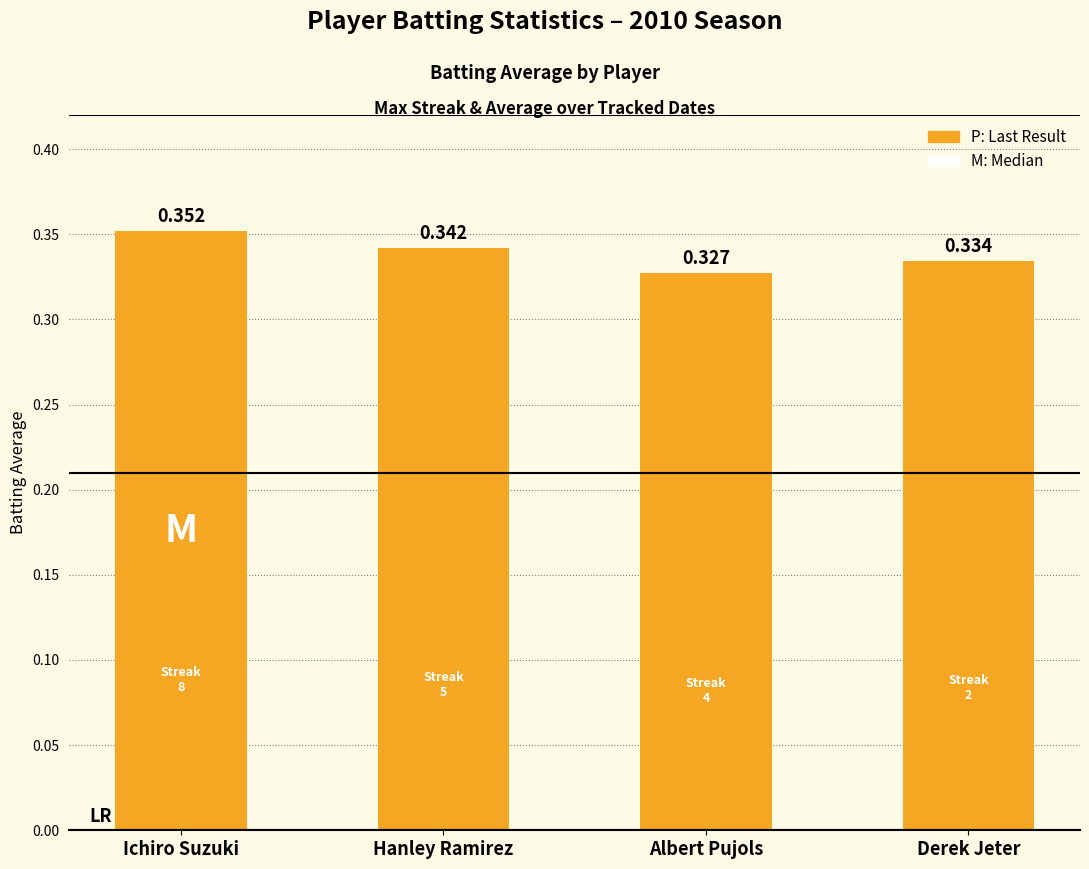

Which label corresponds to the smallest value in the chart?

Albert Pujols